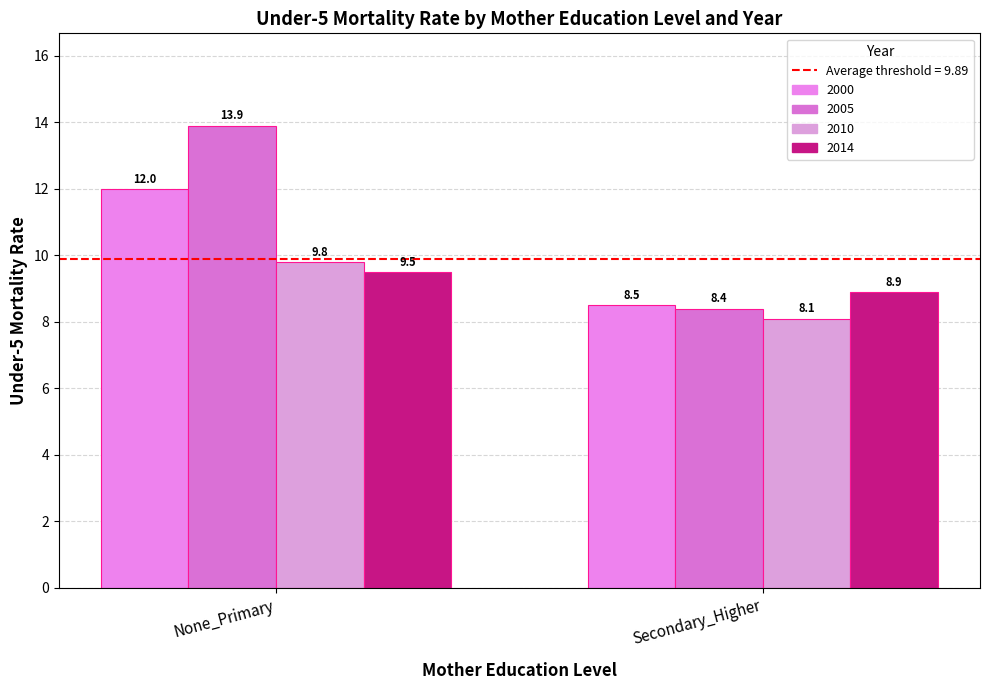

What is the sum of all 2014 values?

18.4